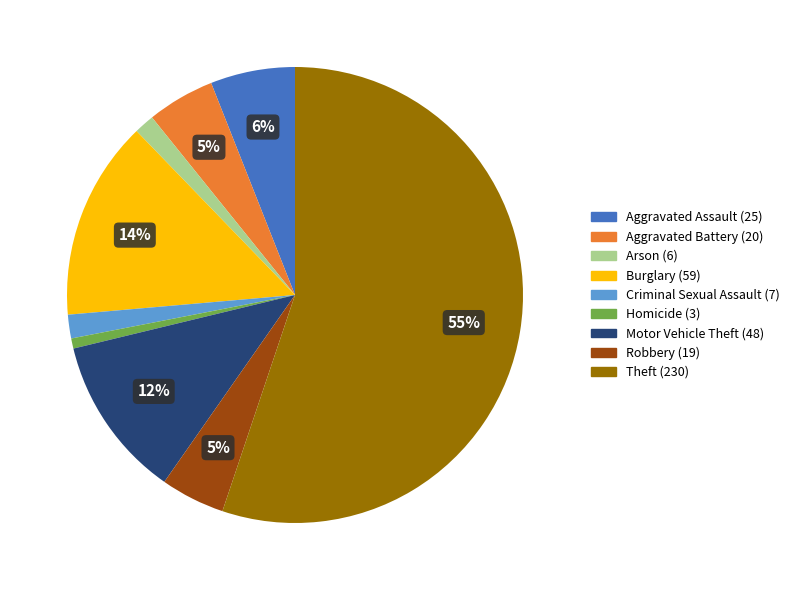

Does Theft account for over 50% of the chart?

Yes